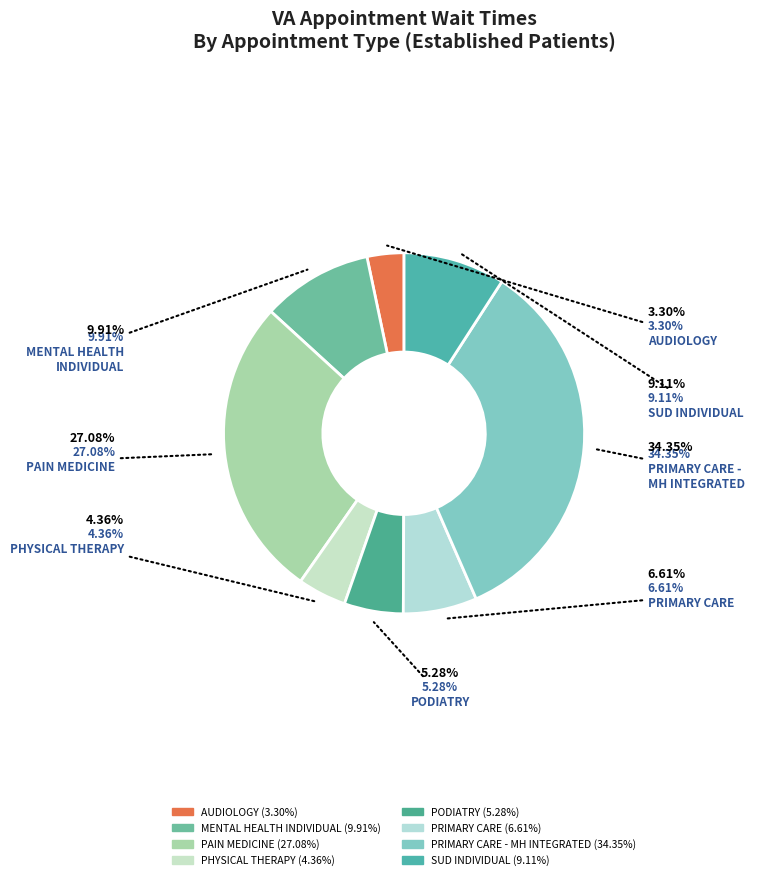

Is the sum of PRIMARY CARE and PHYSICAL THERAPY greater than half?

No